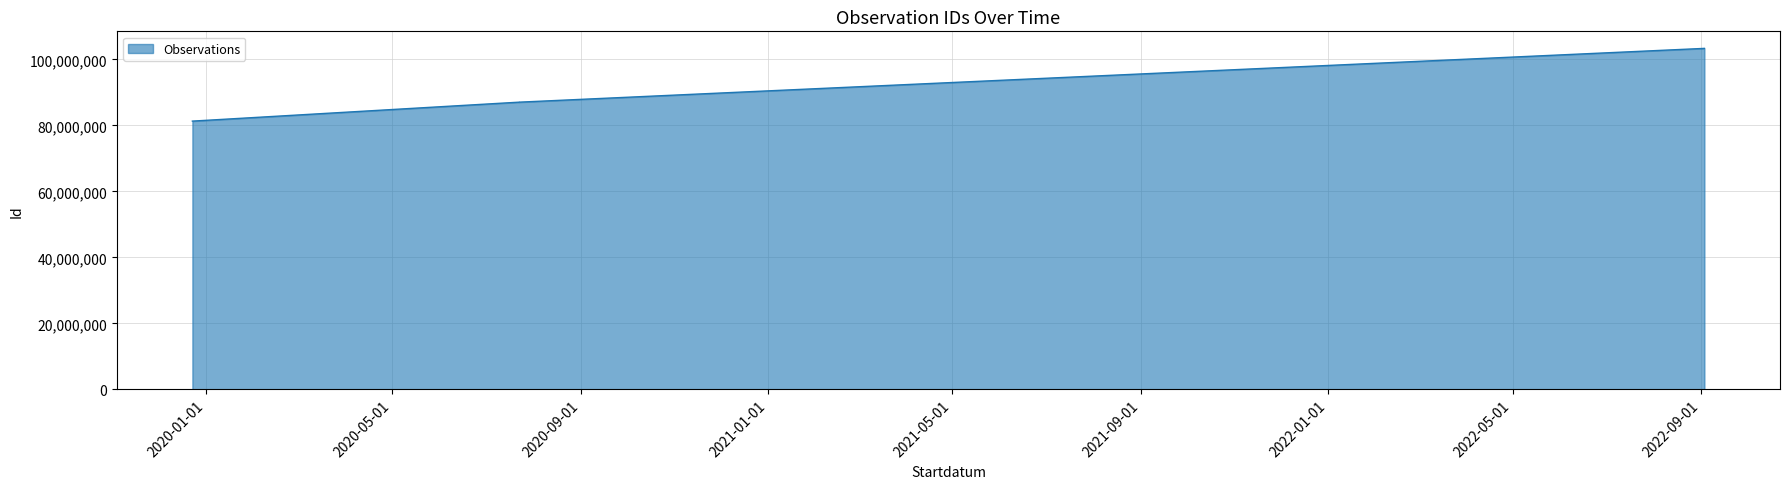

How many values are below 87049994?

2